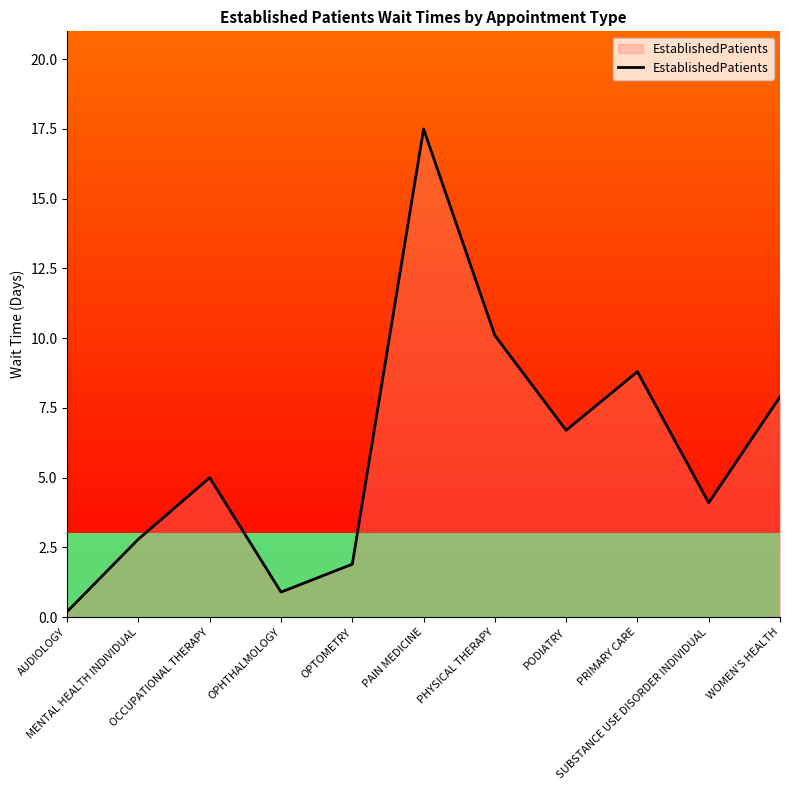

How many distinct data groups are displayed?

1